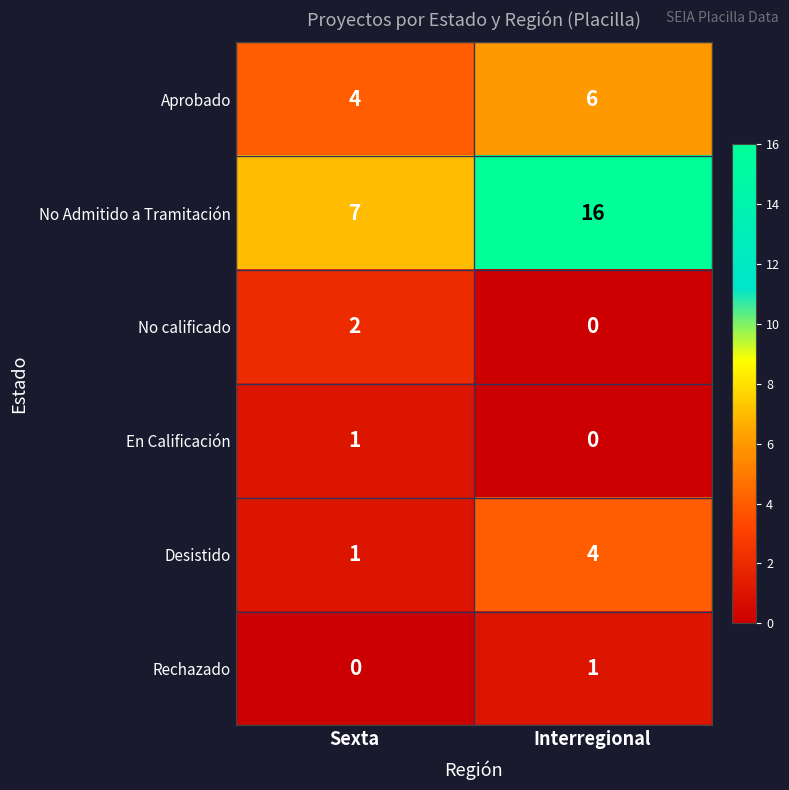

Which series has the largest total across all categories?

No Admitido a Tramitación